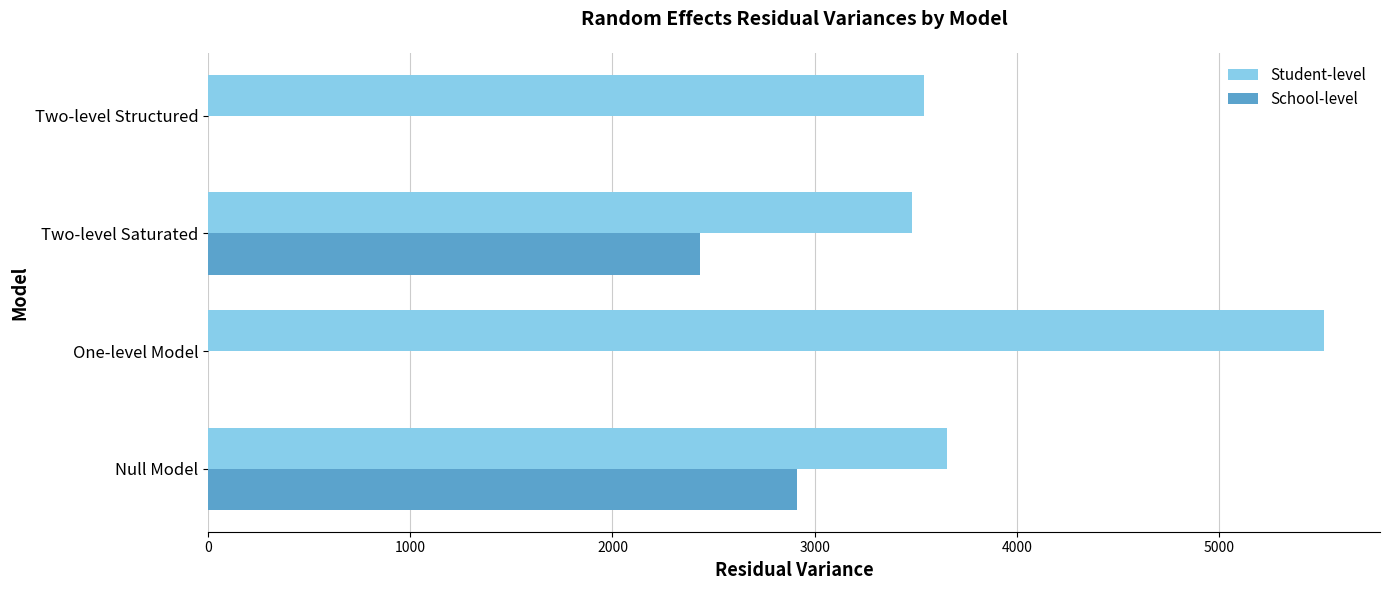

At which category is the sum across all series the highest?

Null Model